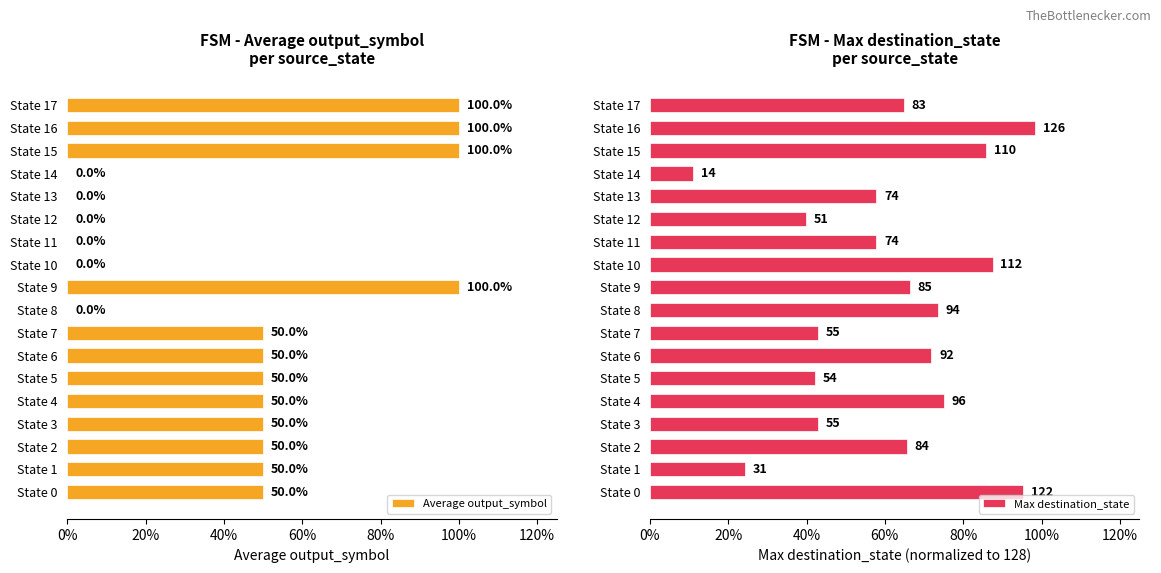

What is the value of the Max destination_state bar at the 11th from the left?

0.9